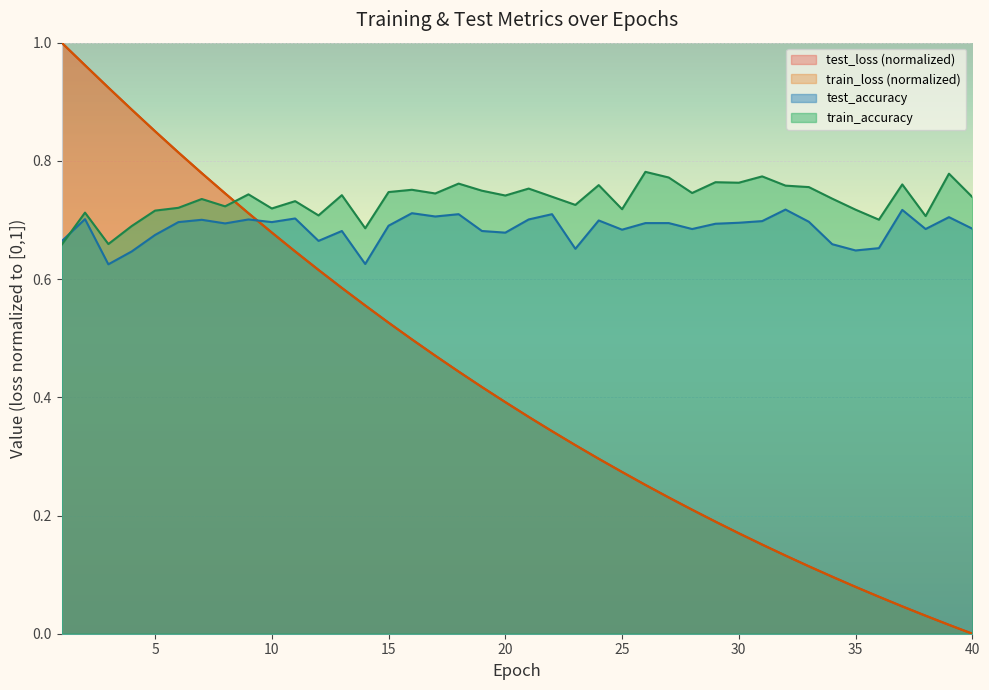

Between 8 and 39, which series saw the biggest shift?

test_loss